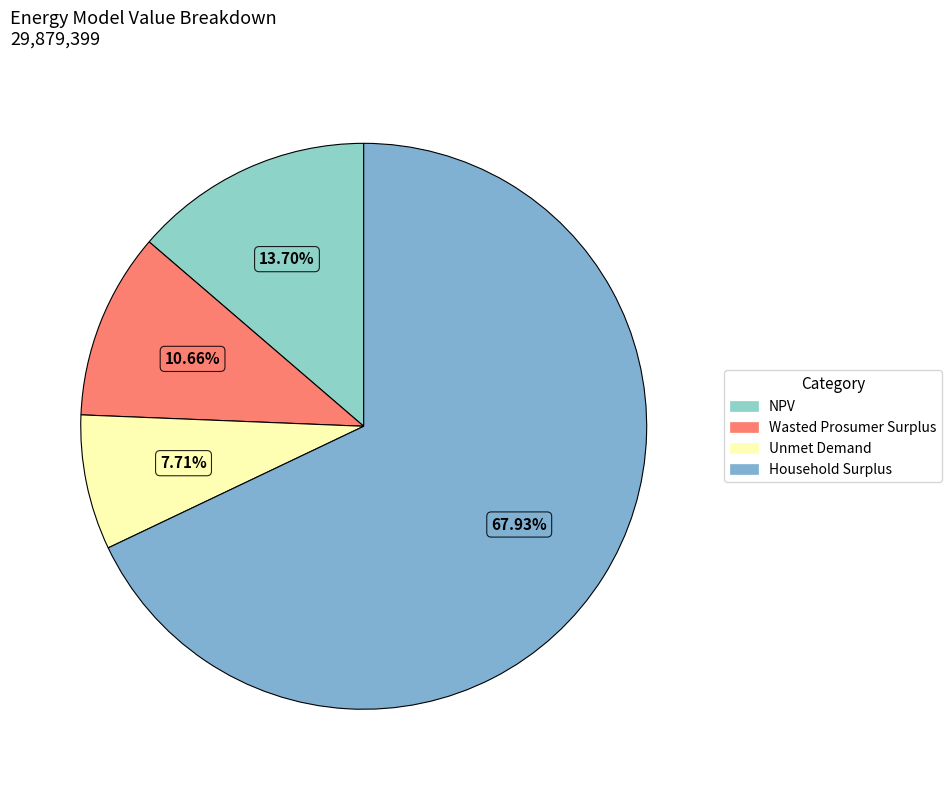

Which slice is the largest?

Household Surplus